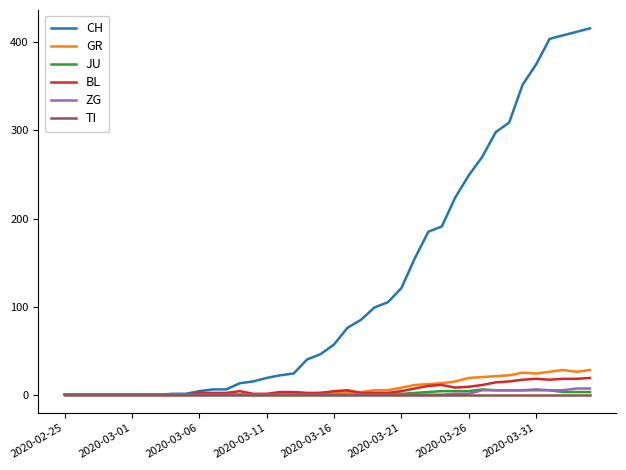

Which series has the largest range (max minus min)?

CH